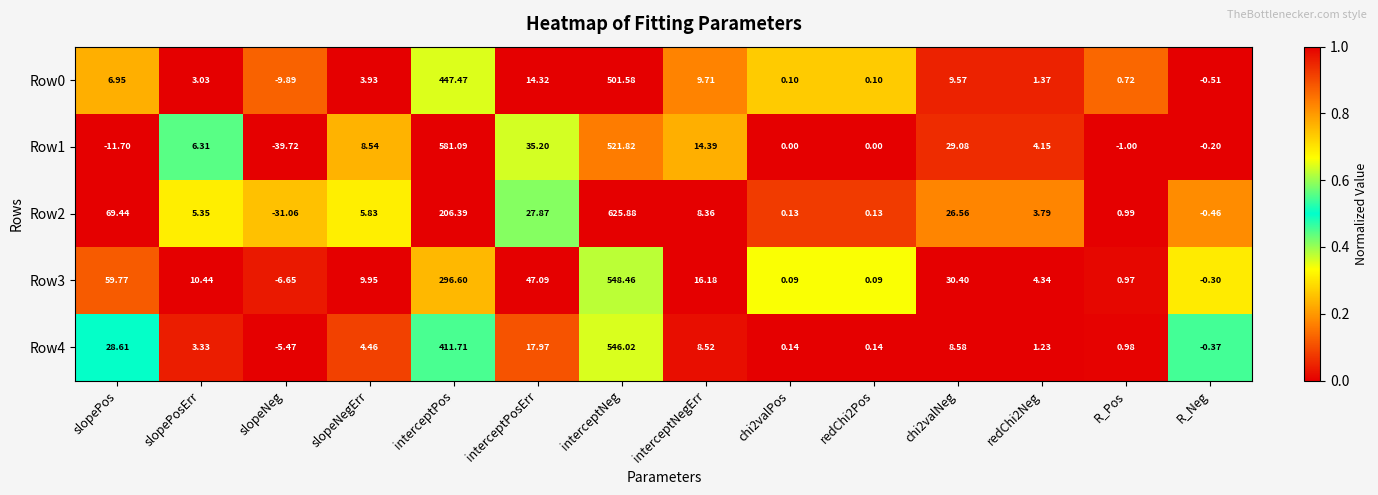

Which category has the lowest value across all series?

slopeNeg